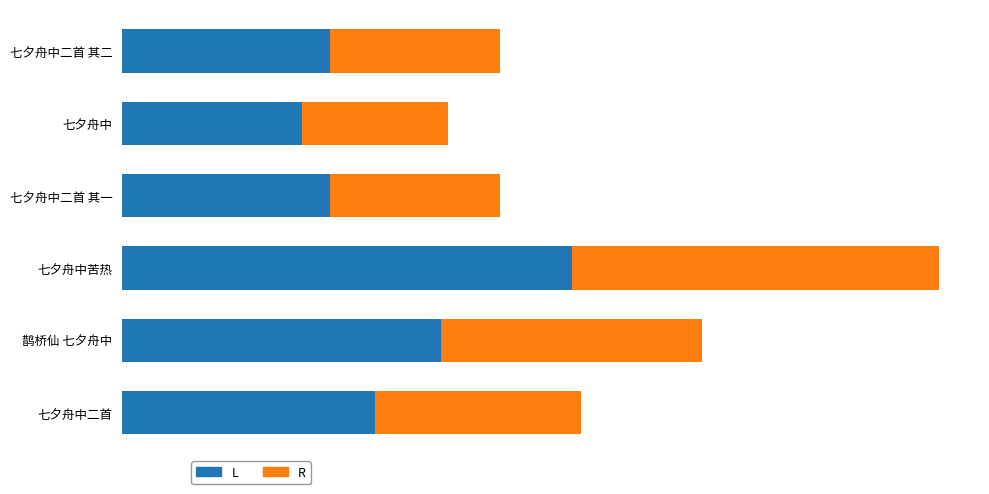

What are all the series names shown in the legend?

L, R